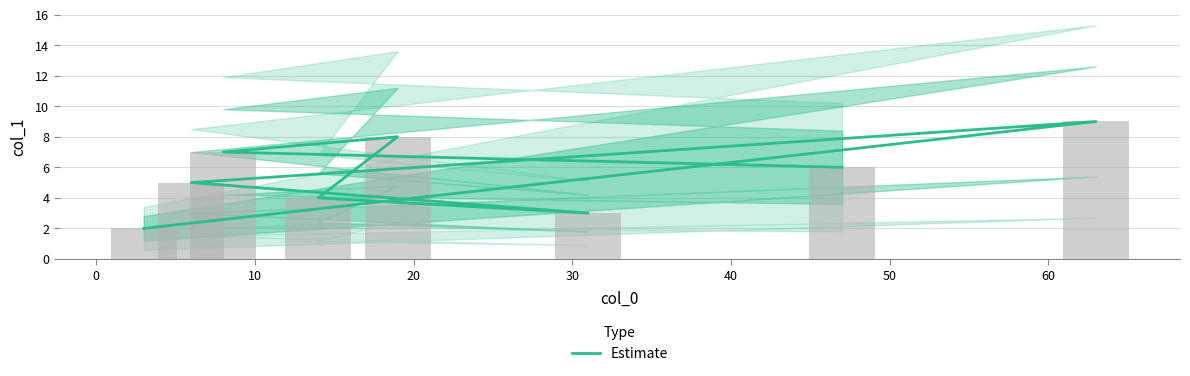

The chart shows a value of 4 at 0. True or false?

False